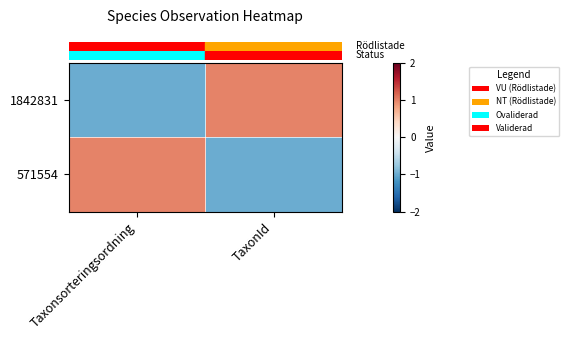

Rank the series at TaxonId from lowest to highest value.

row_1, row_0